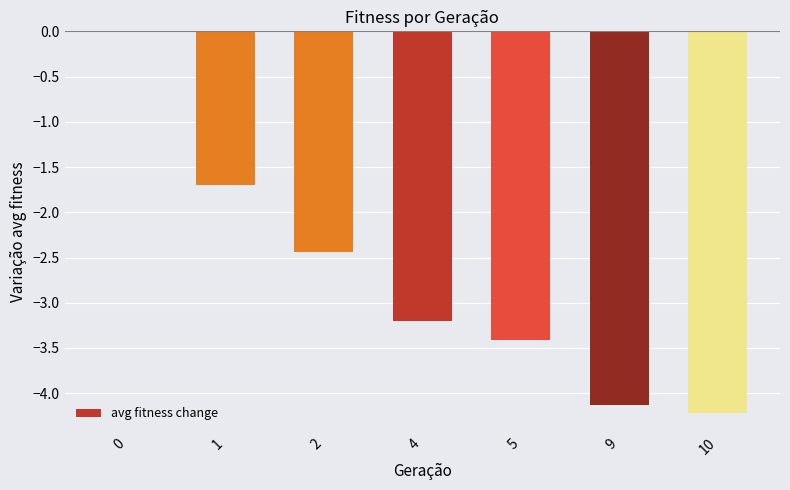

What is the average value?

-2.7